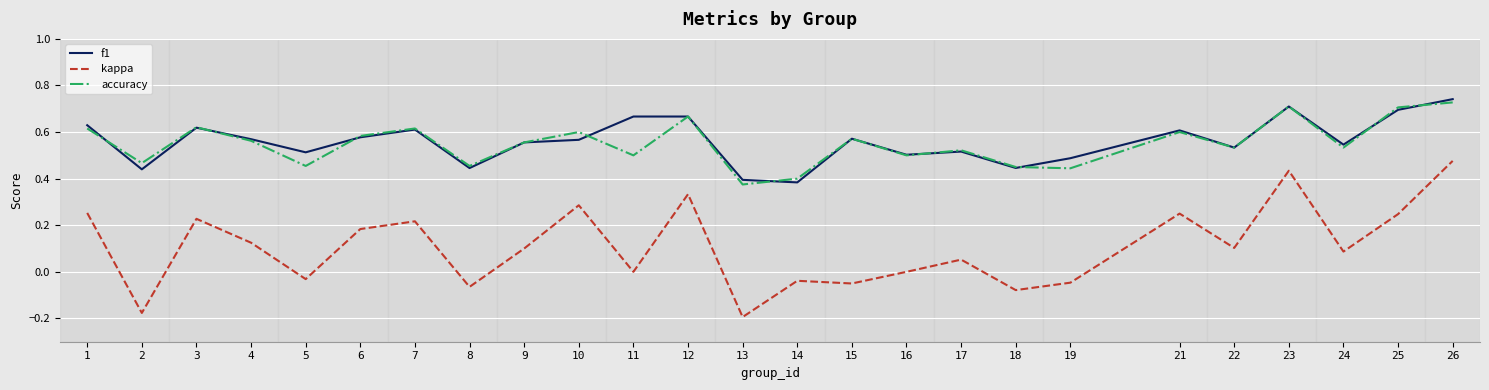

Which category has the lowest value across all series?

13